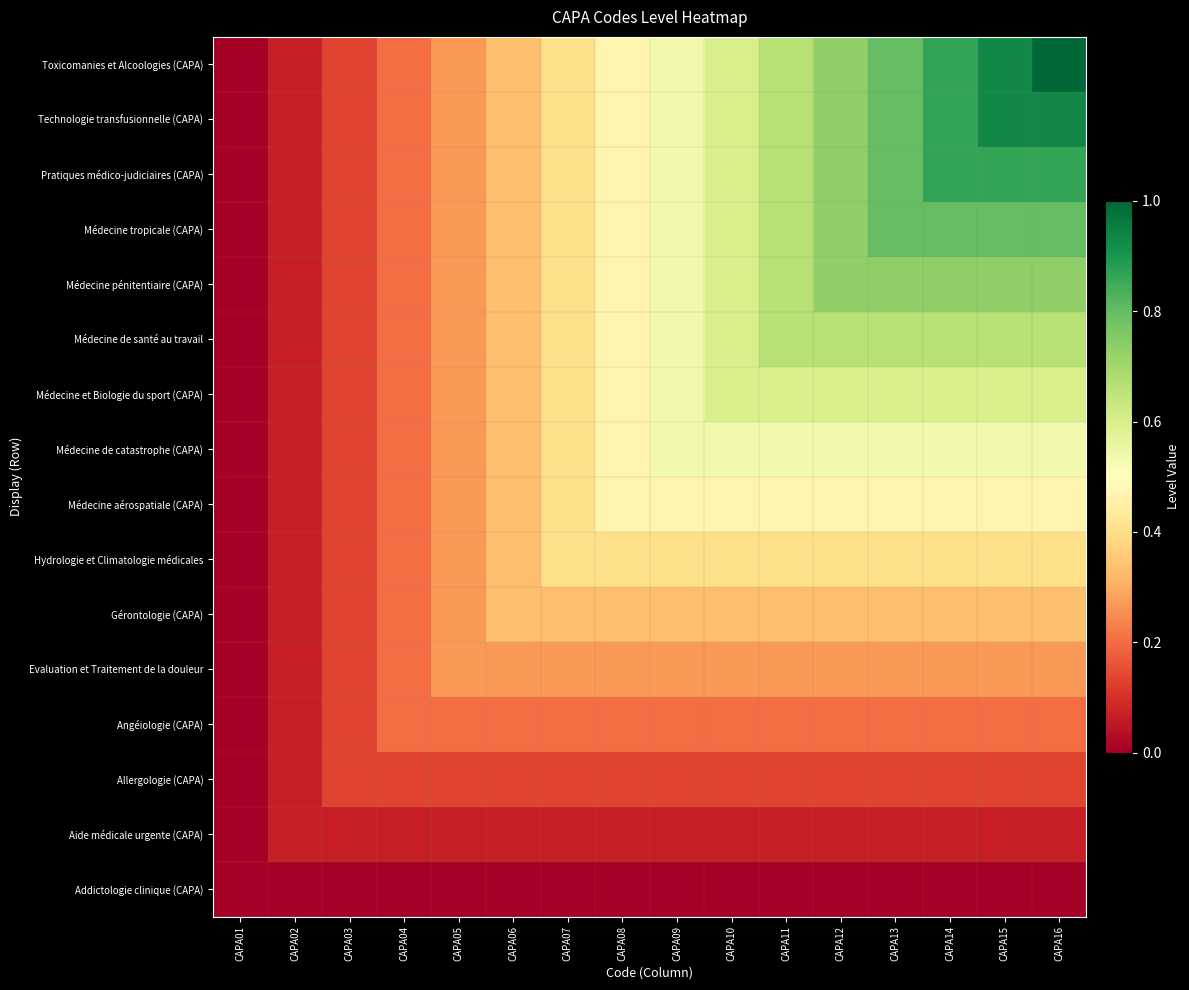

How many data points does each series have?

16